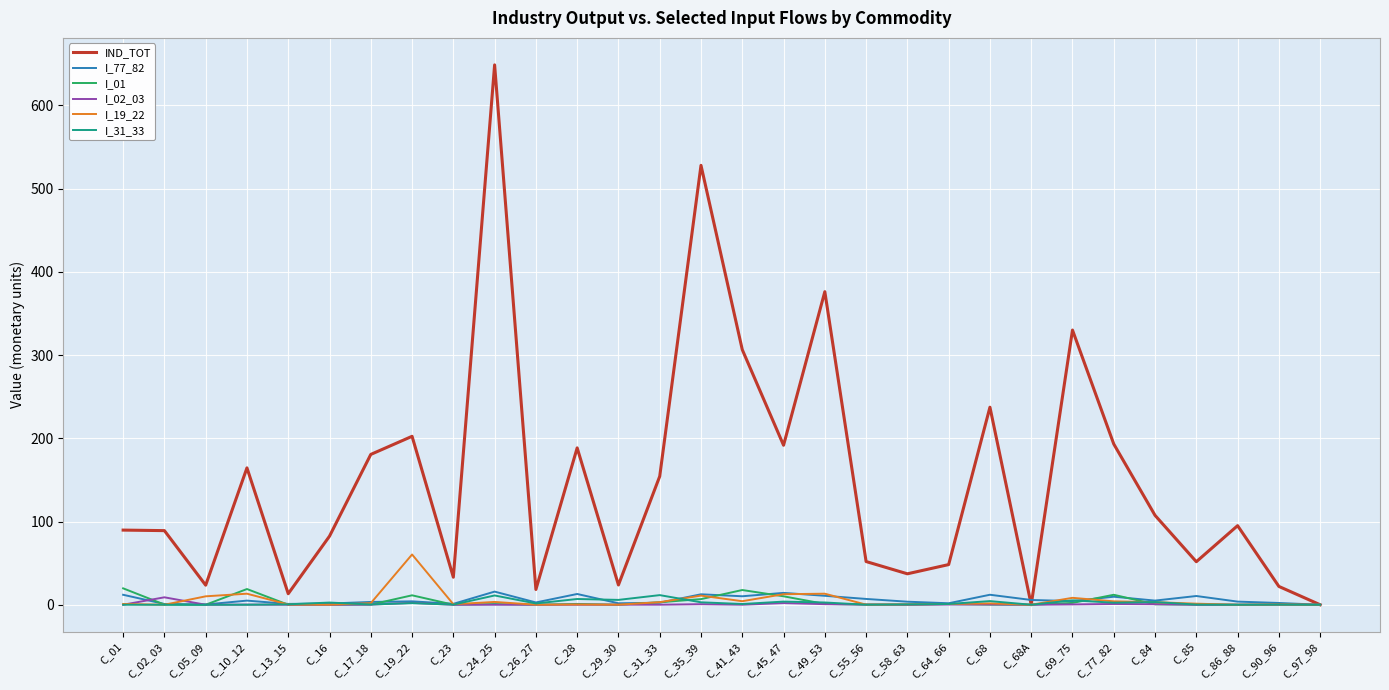

What is the maximum value shown in the chart?

648.7